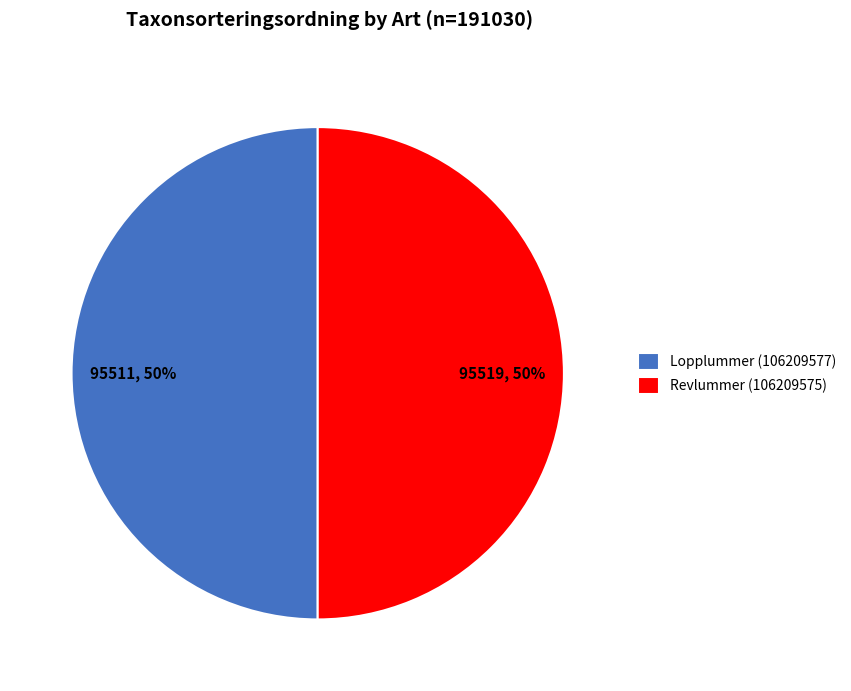

Is it true that Revlummer (106209575) is 50% of the pie?

True